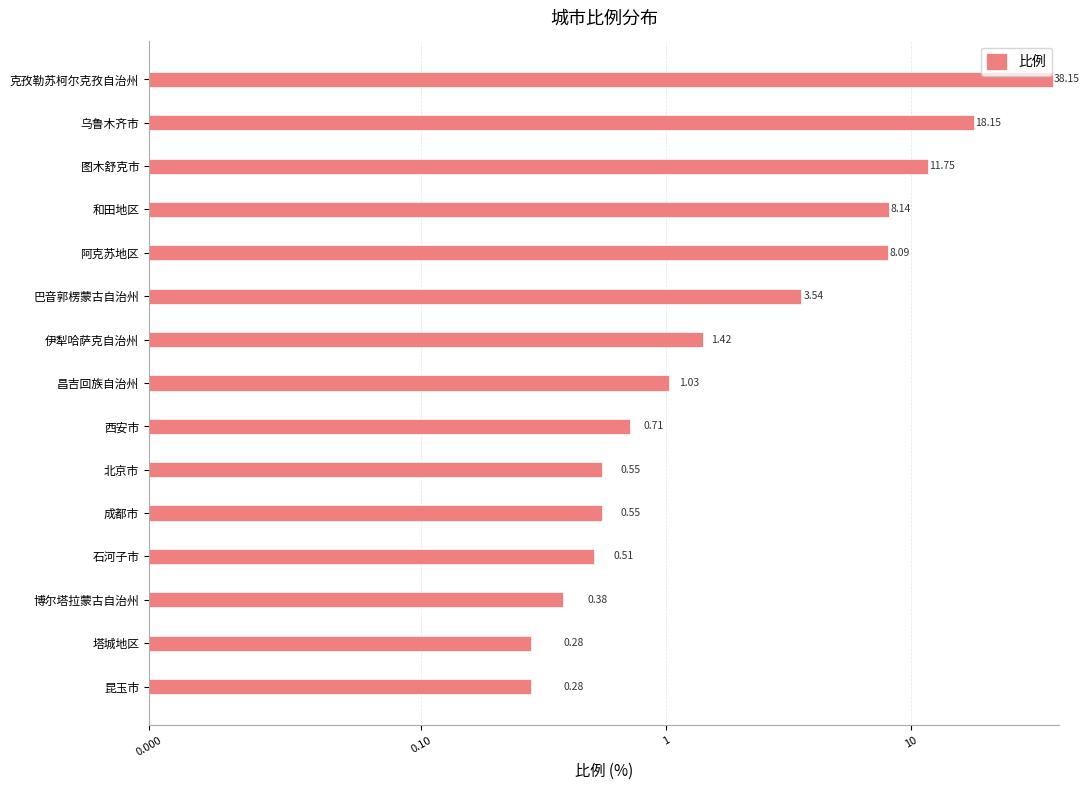

What is the sum of all values?

93.5